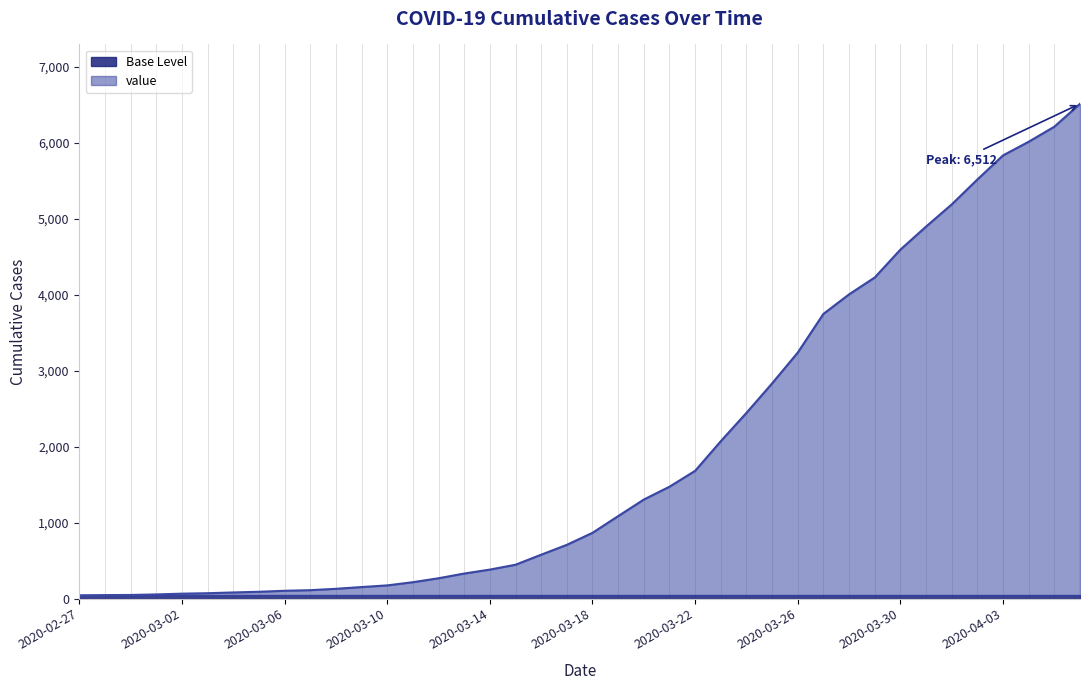

What is the change in value from 2020-03-10 to 2020-03-16?

+404